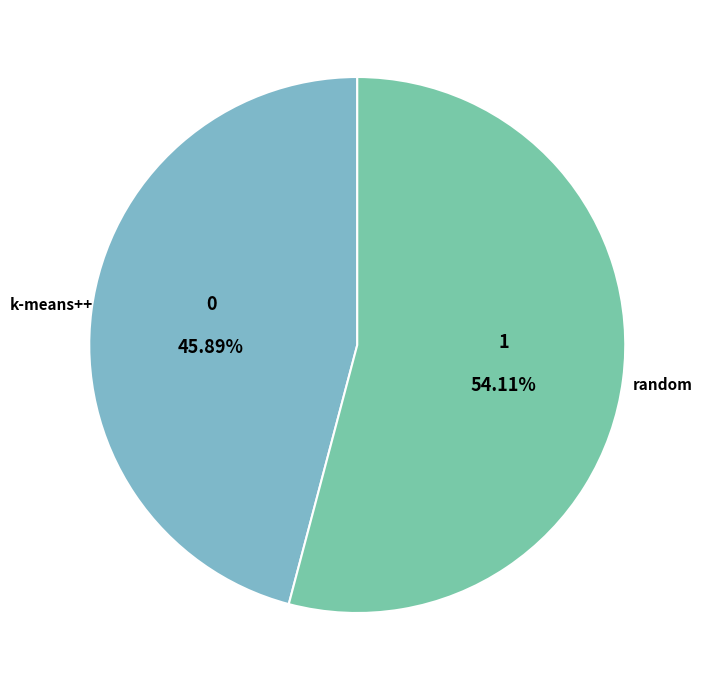

To the nearest percent, what is the difference between the largest and smallest slice percentages?

8%